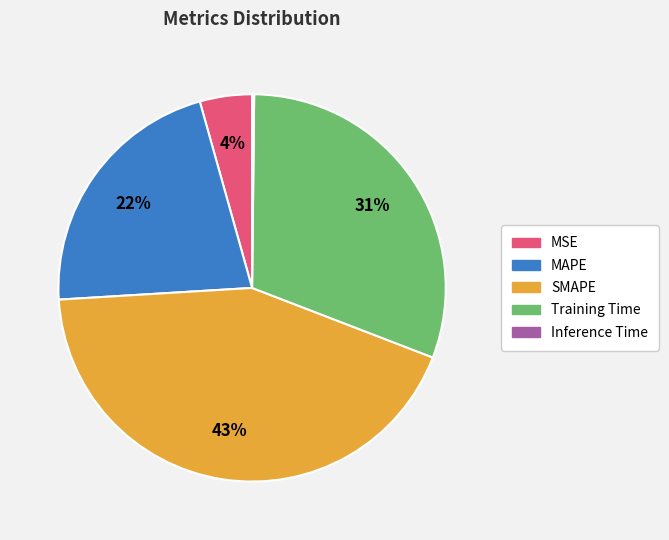

Which category has the biggest portion of the pie?

SMAPE